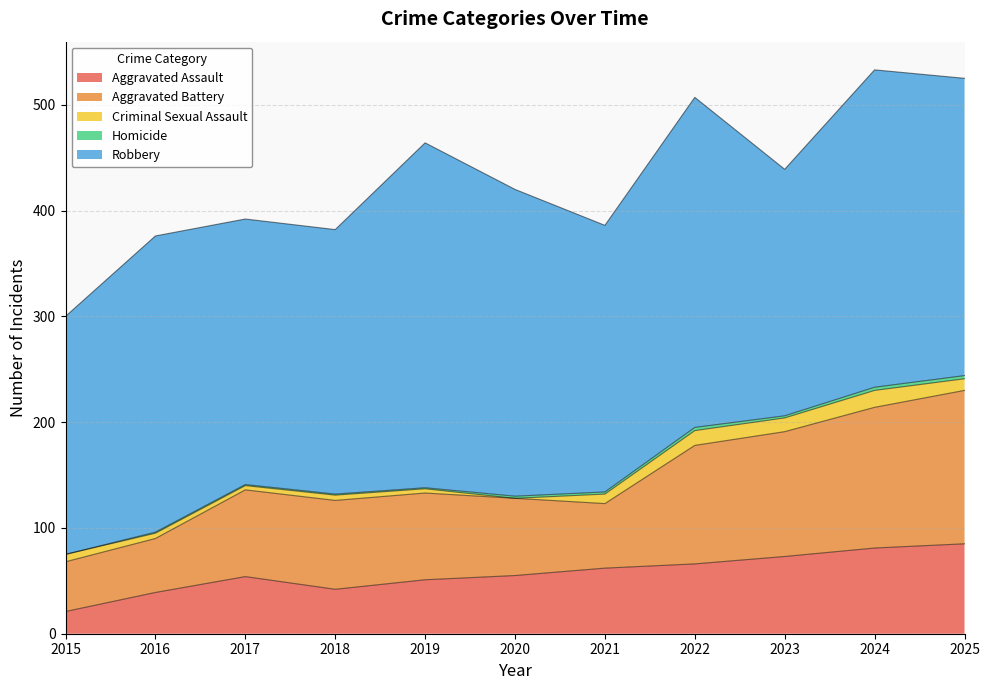

Count the number of data series in this chart.

5